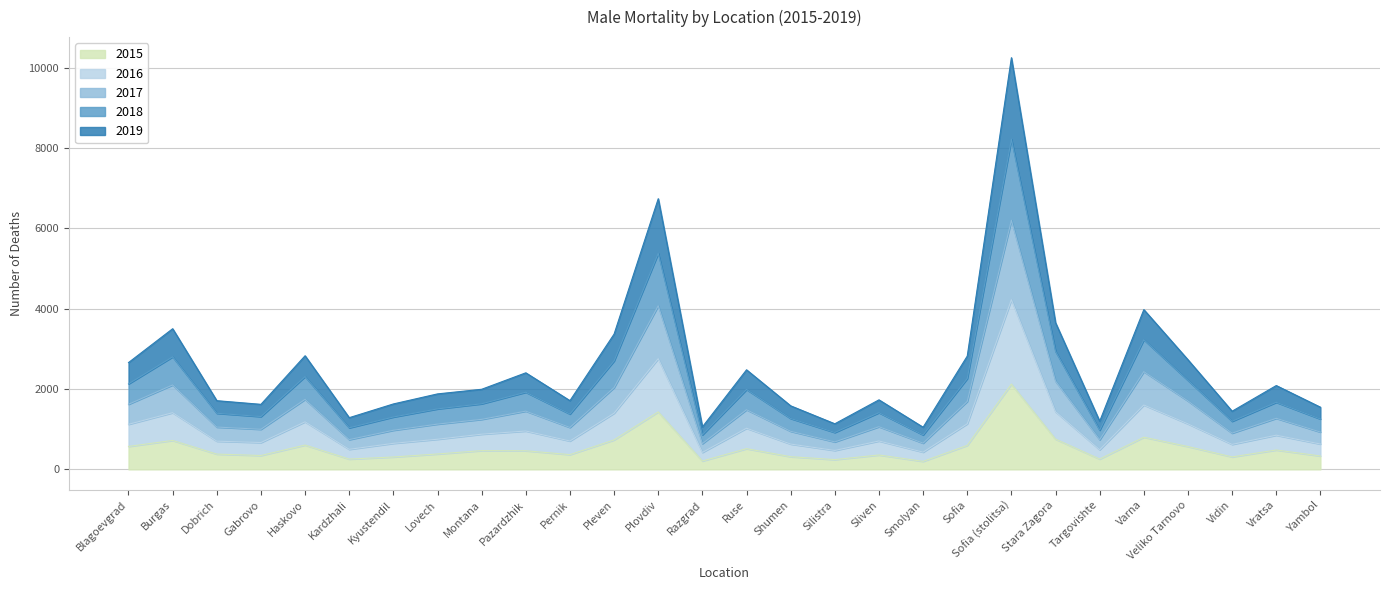

At which category is the sum across all series the highest?

Sofia (stolitsa)